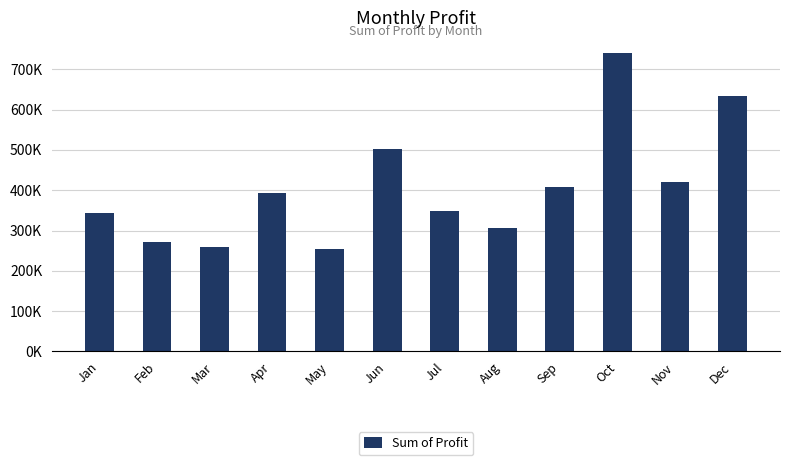

List the labels in order of value, smallest first.

May, Mar, Feb, Aug, Jan, Jul, Apr, Sep, Nov, Jun, Dec, Oct